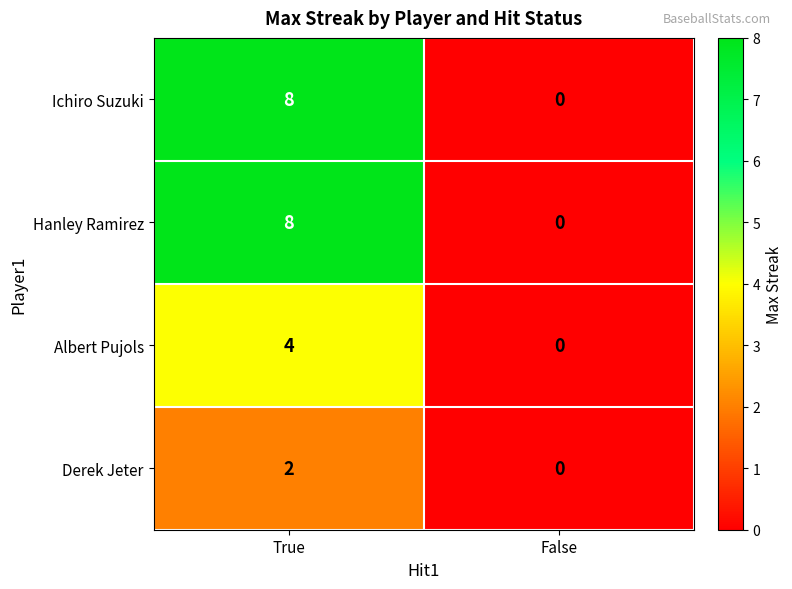

How many values in the Hanley Ramirez series are below 8?

1